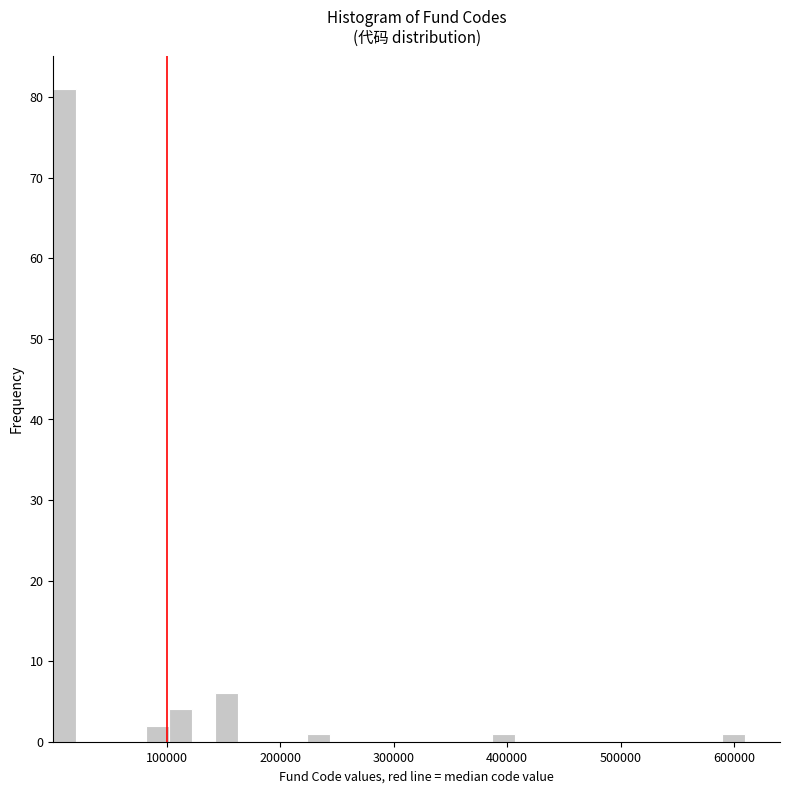

Around what value on the x-axis is the tallest bar? Give the approximate position of its centre, as read against the axis.

10000